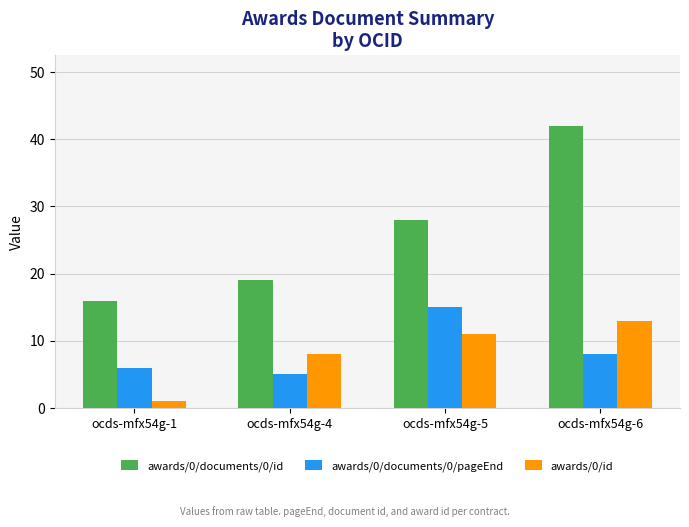

How many values in the awards/0/id series are below 11?

2